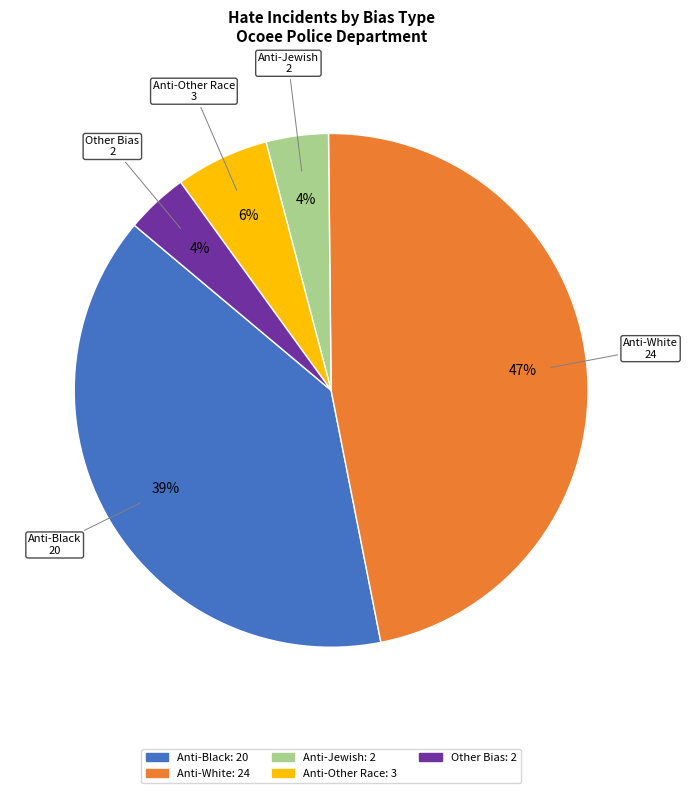

Count the number of slices in the pie.

5